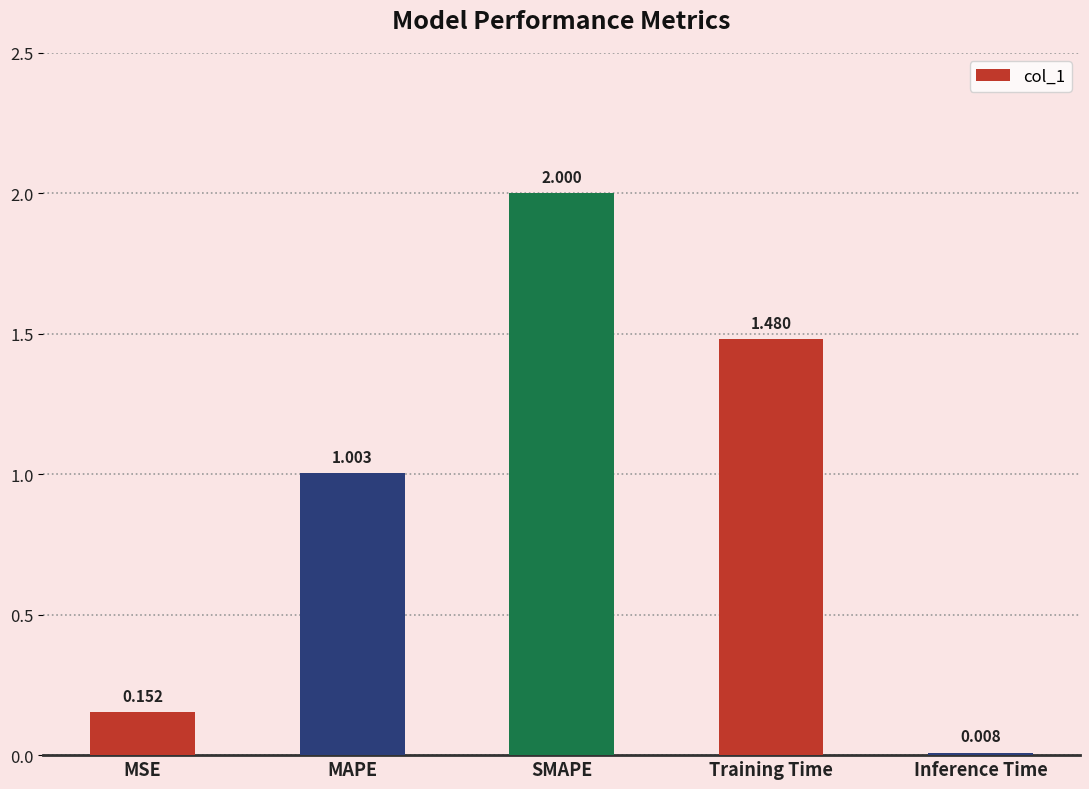

What is the change in value from SMAPE to Training Time?

-0.5